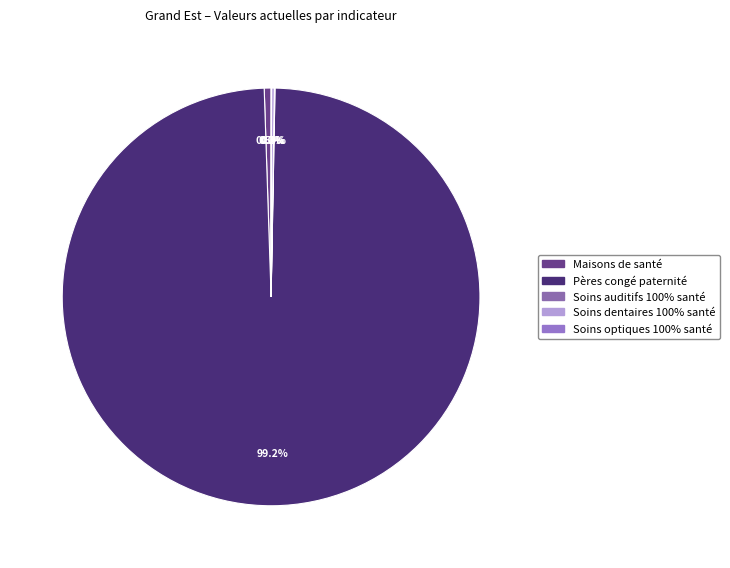

Count the number of slices in the pie.

5